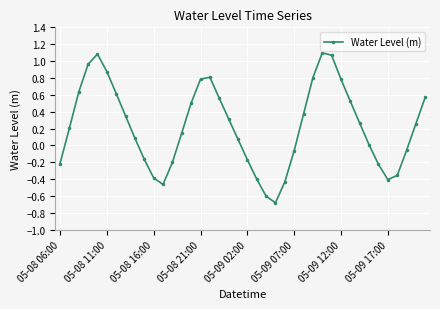

How many lines are shown in the chart?

1